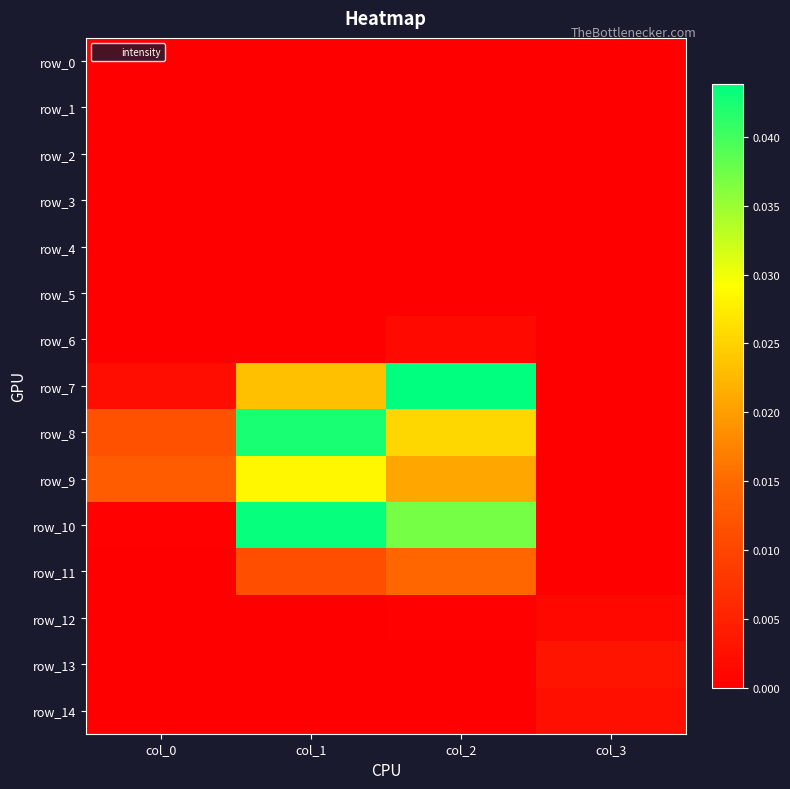

At which category is the sum across all series the highest?

col_1